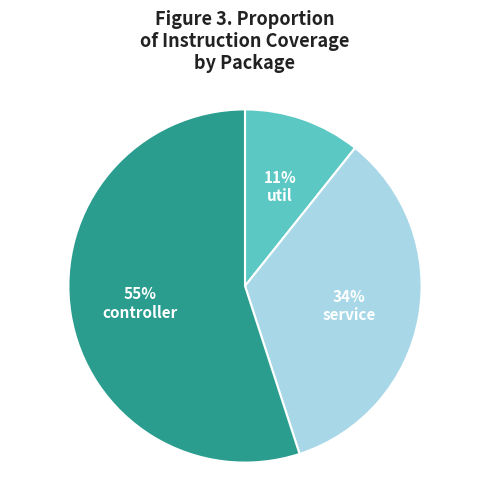

Is there any slice that represents more than half of the pie?

Yes